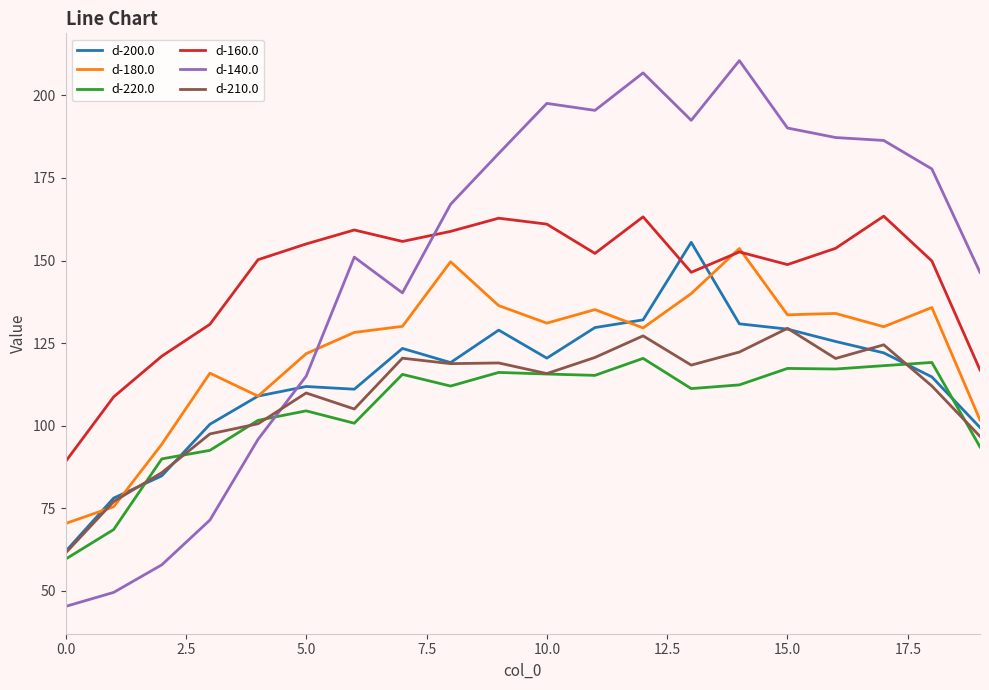

True or false: d-160.0 and d-210.0 intersect in this chart.

False